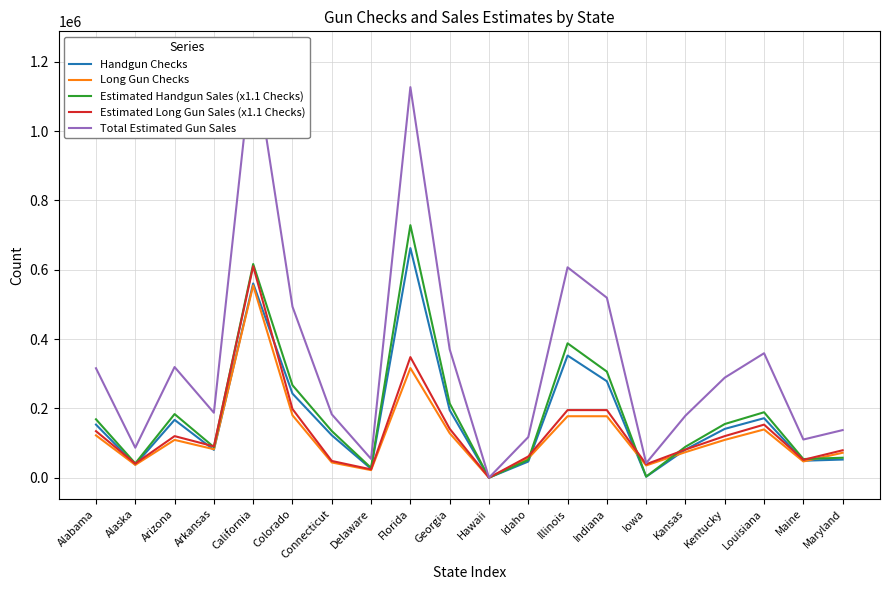

True or false: Handgun Checks and Estimated Handgun Sales (x1.1 Checks) cross at least once.

False